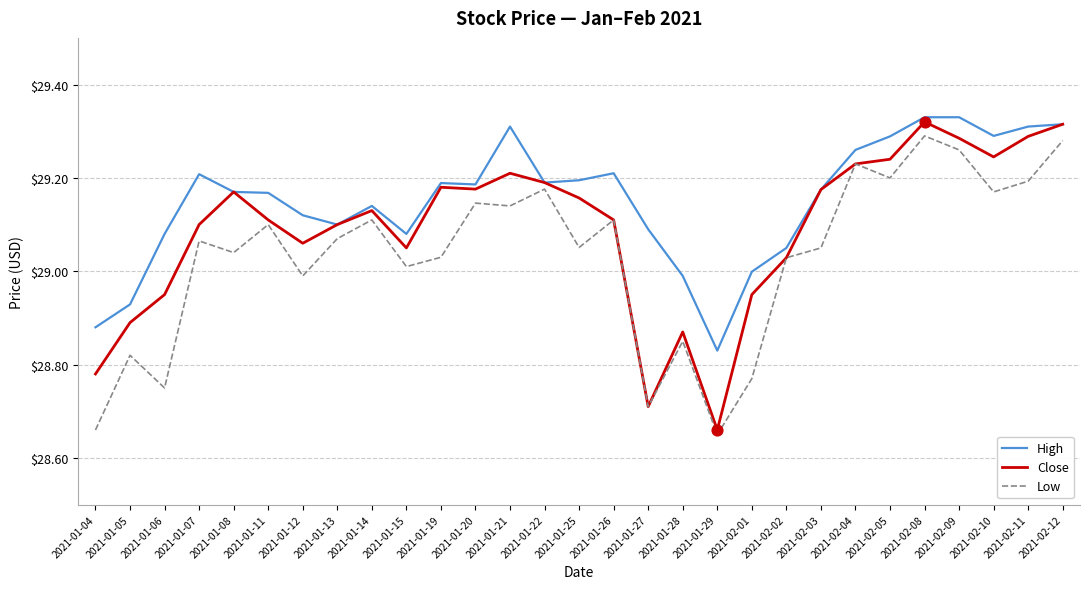

Between 2021-01-14 and 2021-01-27, which series saw the biggest shift?

Close